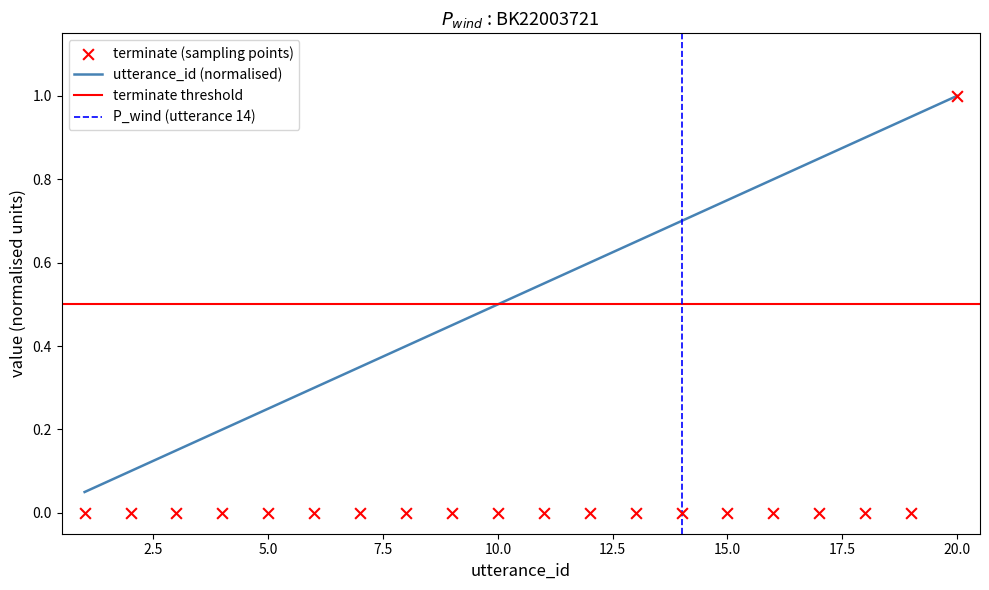

True or false: utterance_id (normalised) has a value of 0.5 at 20.0.

False